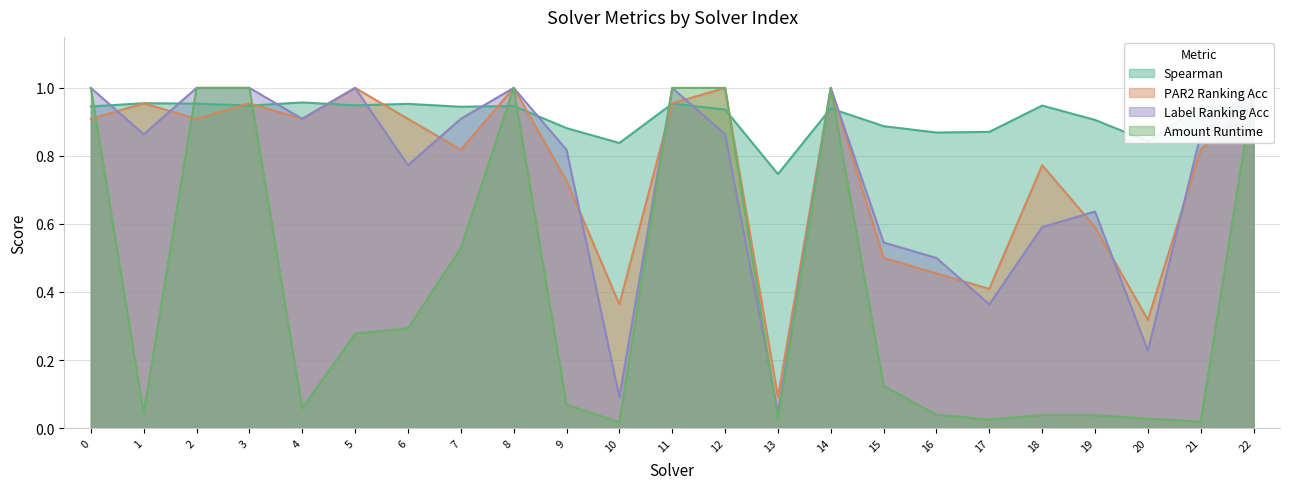

Is the value of label_ranking_acc at 17 greater than the value of amount_runtime at 11?

No